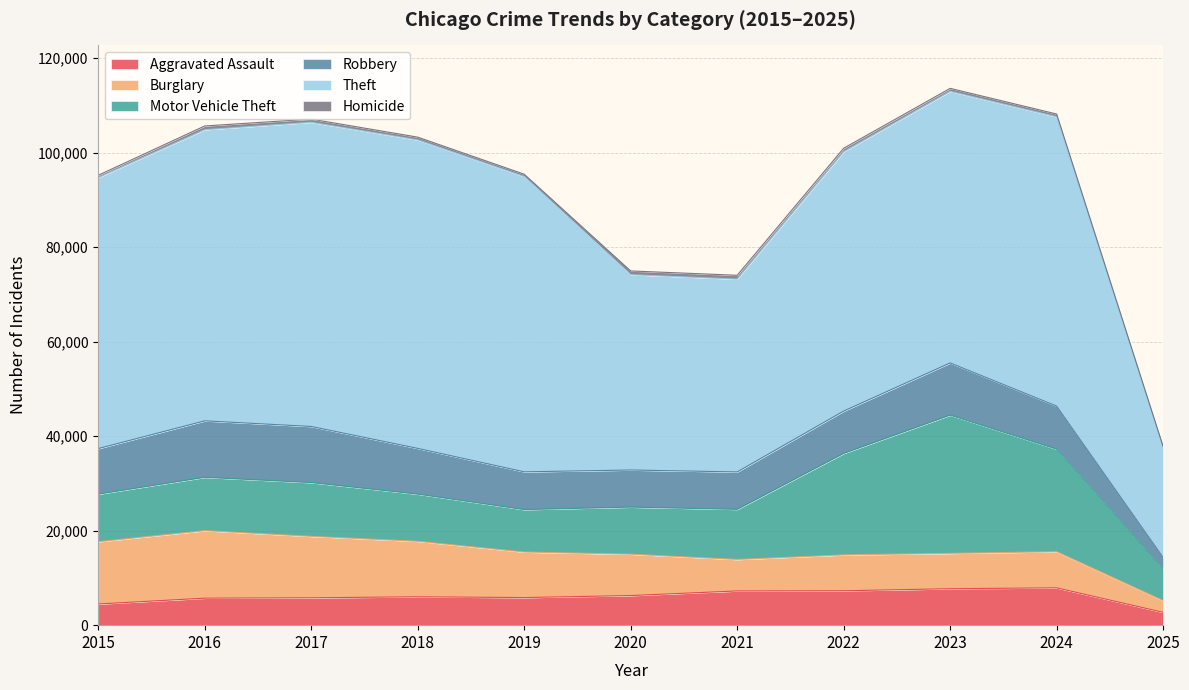

What is the difference between the highest and lowest values at 2018?

64702